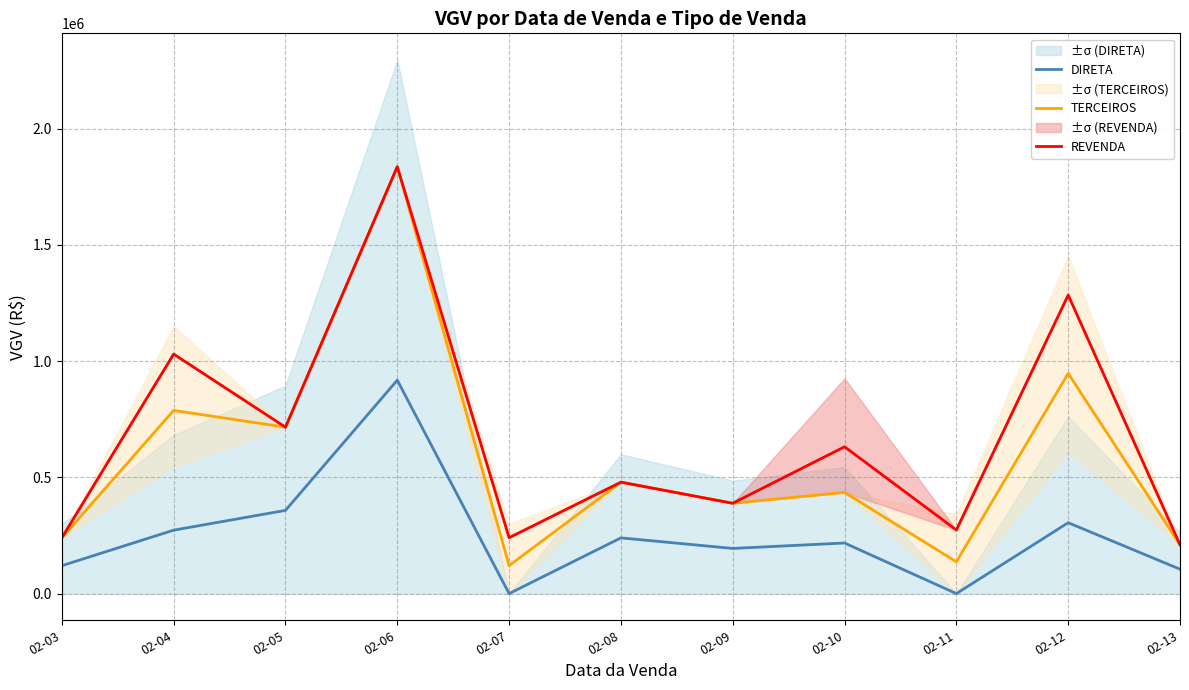

The TERCEIROS series shows 42372.7 at 02-07. True or false?

False